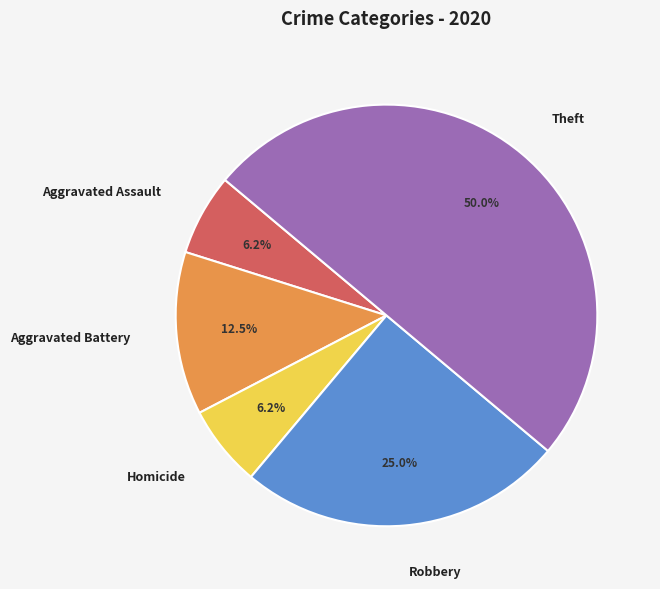

Does Aggravated Battery represent more than half of the total?

No